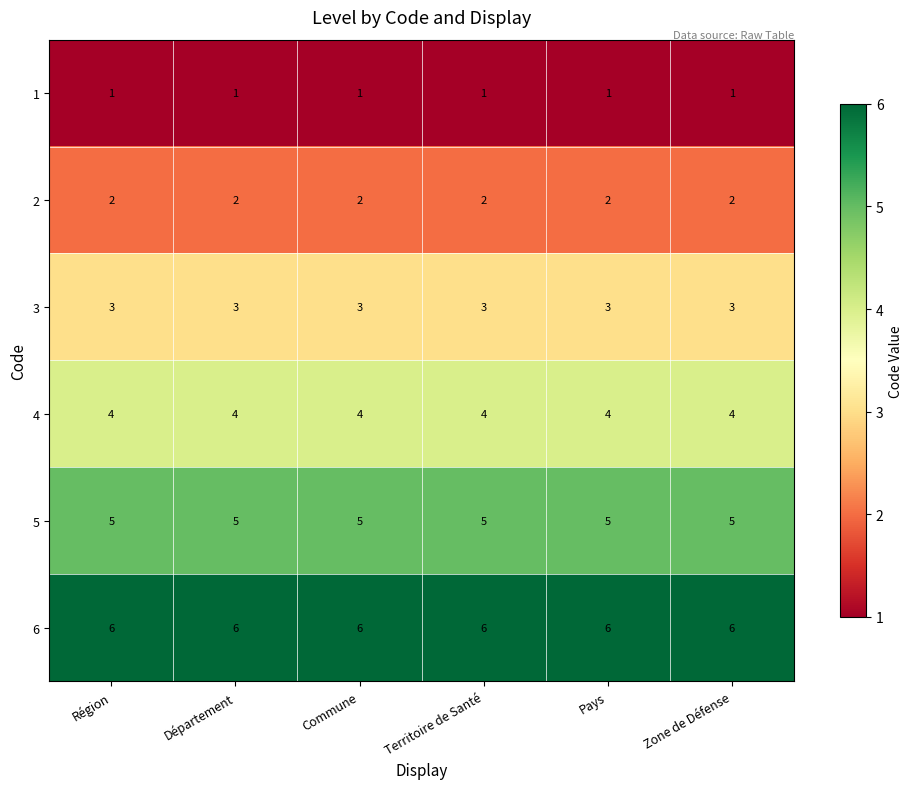

What is the average value of the 5 series?

5